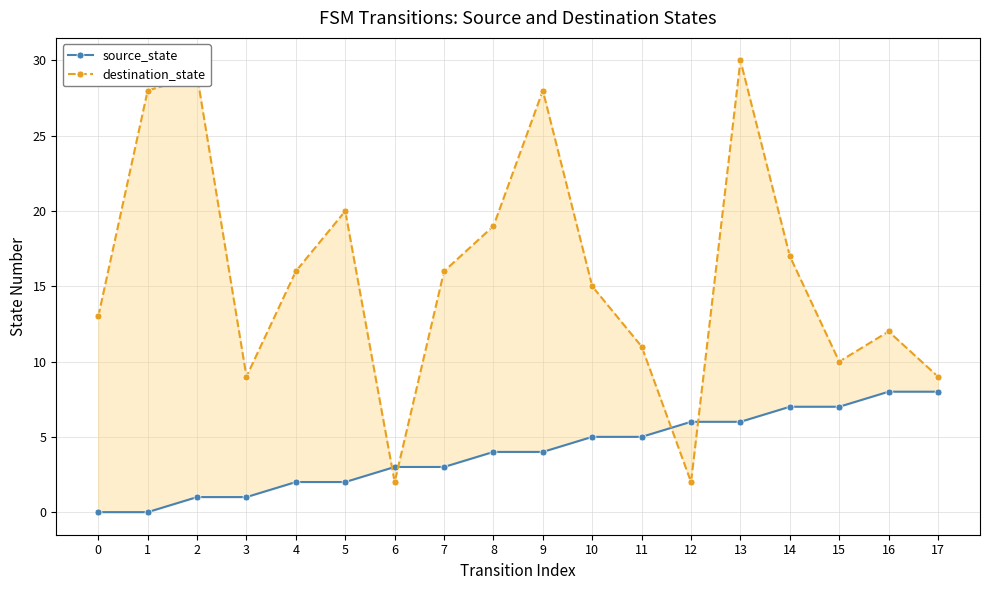

Reading left to right, transcribe all the data shown in this chart.

source_state: 0=0	1=0	2=1	3=1	4=2	5=2	6=3	7=3	8=4	9=4	10=5	11=5	12=6	13=6	14=7	15=7	16=8	17=8
destination_state: 0=13	1=28	2=29	3=9	4=16	5=20	6=2	7=16	8=19	9=28	10=15	11=11	12=2	13=30	14=17	15=10	16=12	17=9